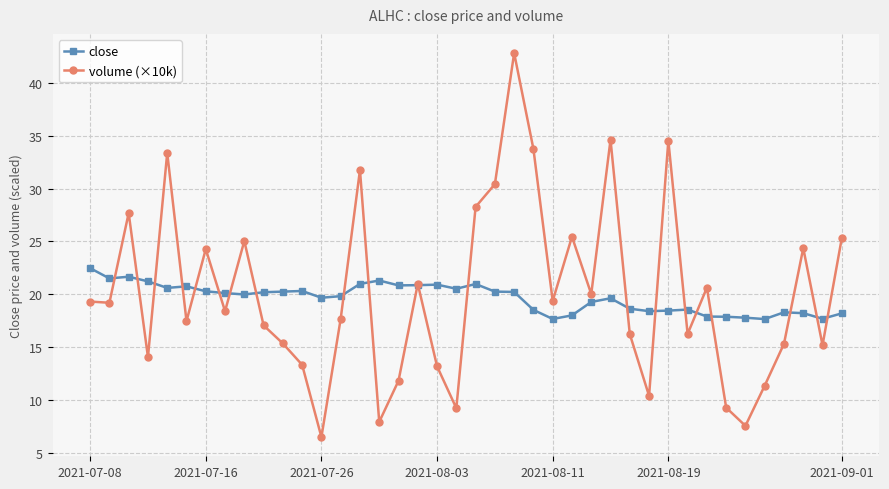

Which series has the widest spread of values?

volume (×10k)